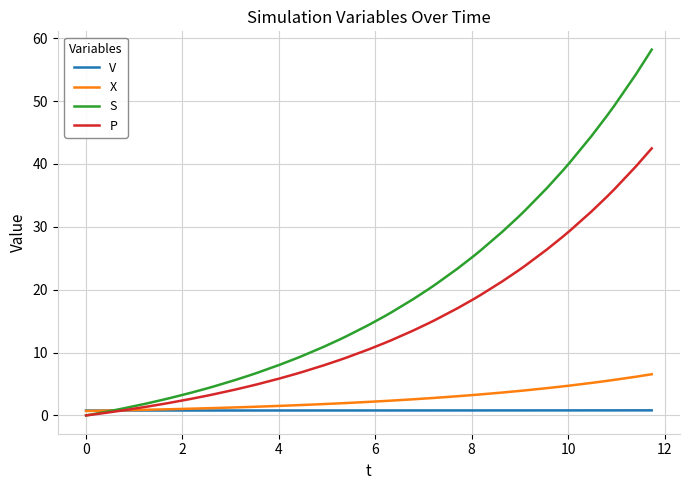

Which series has the largest total across all categories?

S